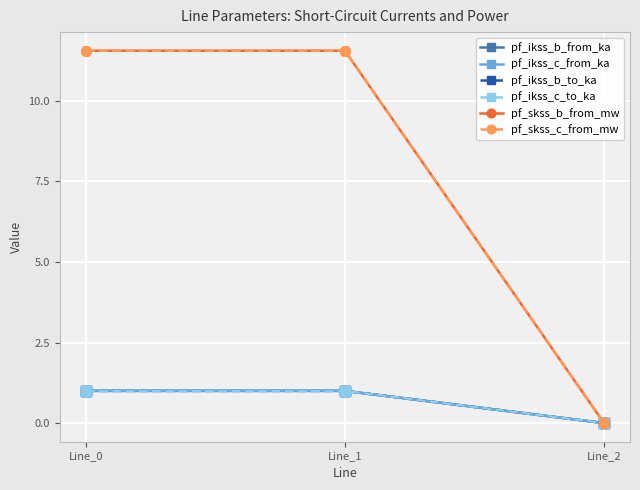

Where is pf_skss_c_from_mw nearest to the value 5?

Line_2